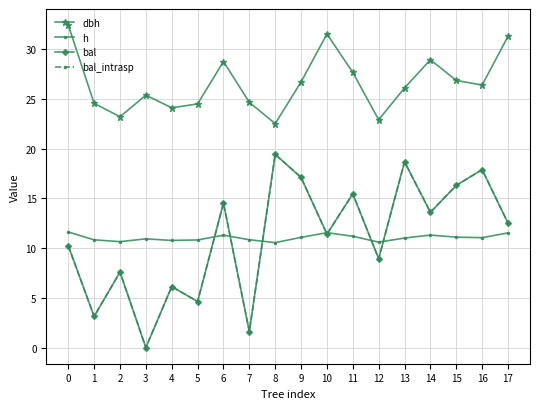

What is the spread (max minus min) of values at 2?

15.6